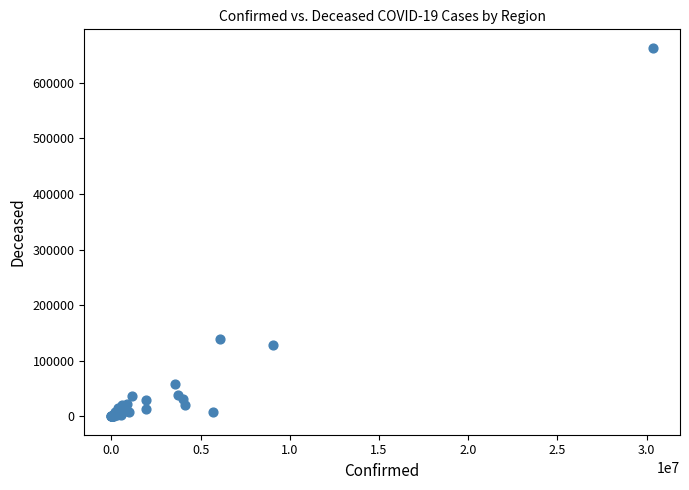

What Y value in the scatter plot is closest to 331445?

139778